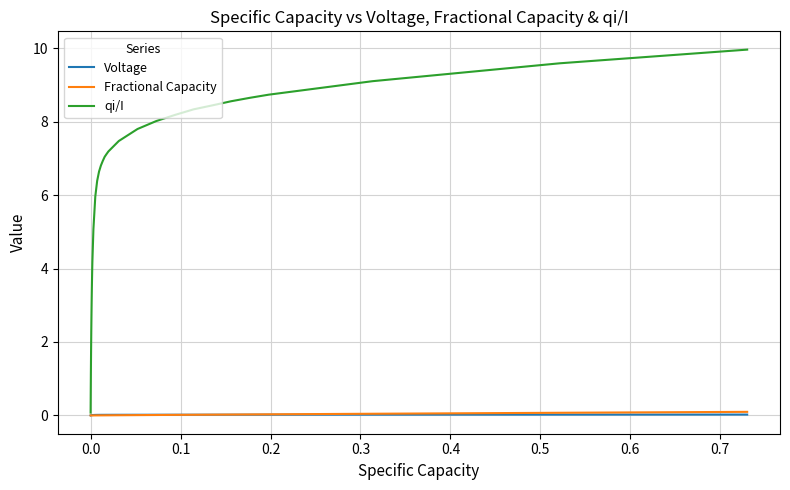

Which series has the largest range (max minus min)?

qi/I